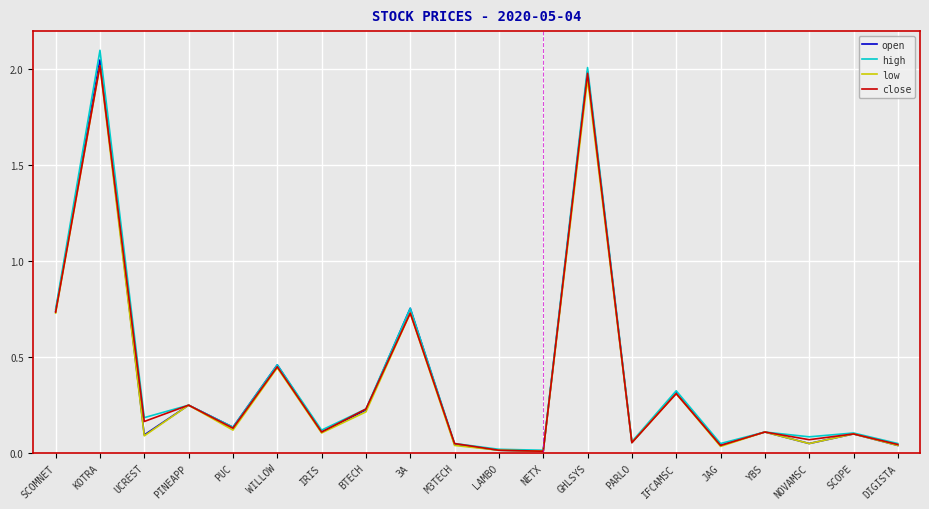

What is the greatest value displayed?

2.1